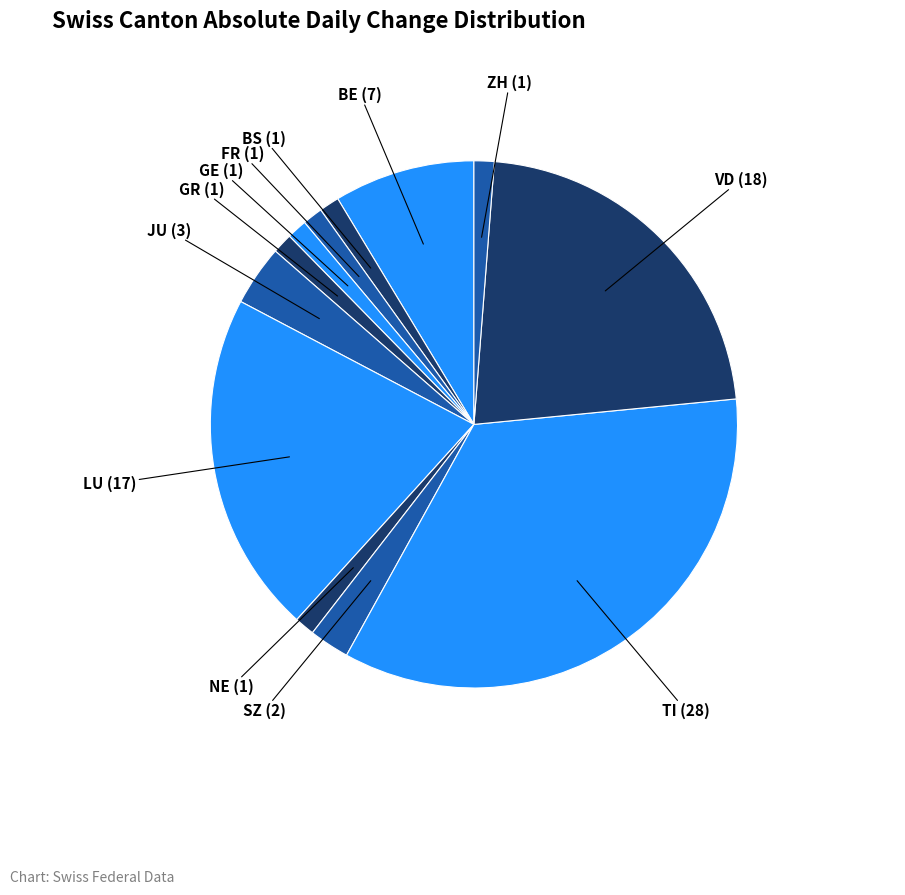

Which category has the biggest portion of the pie?

TI